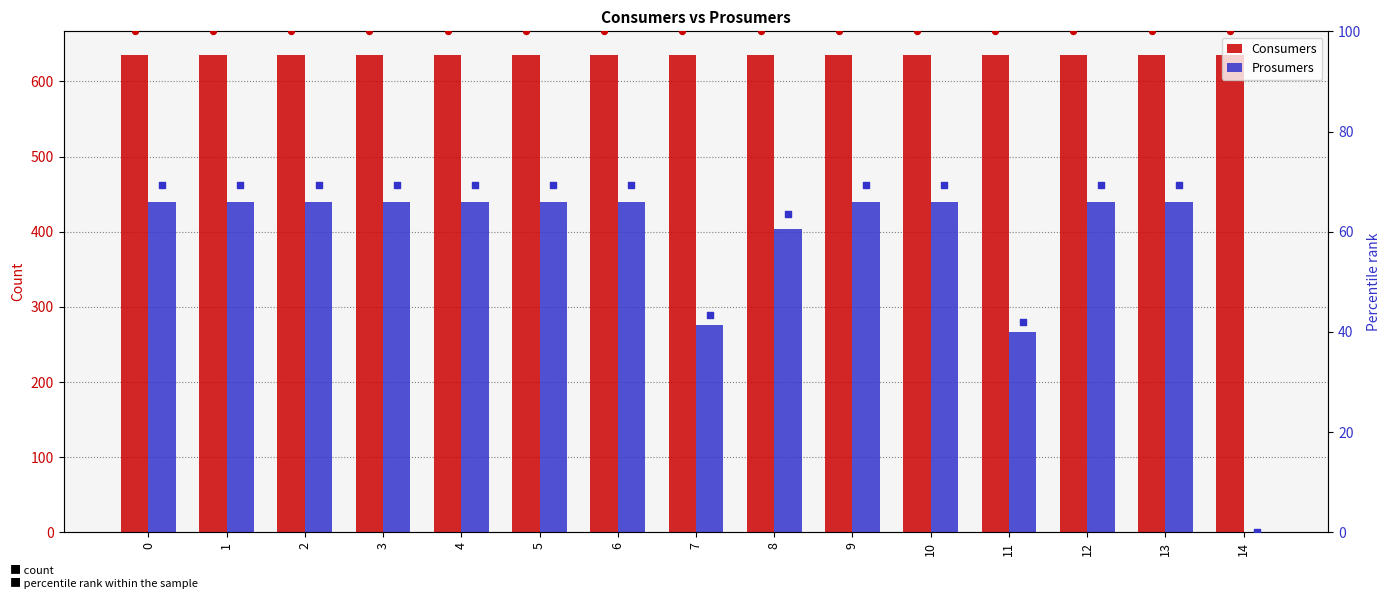

What is the total value across all series at 0?

1244.3